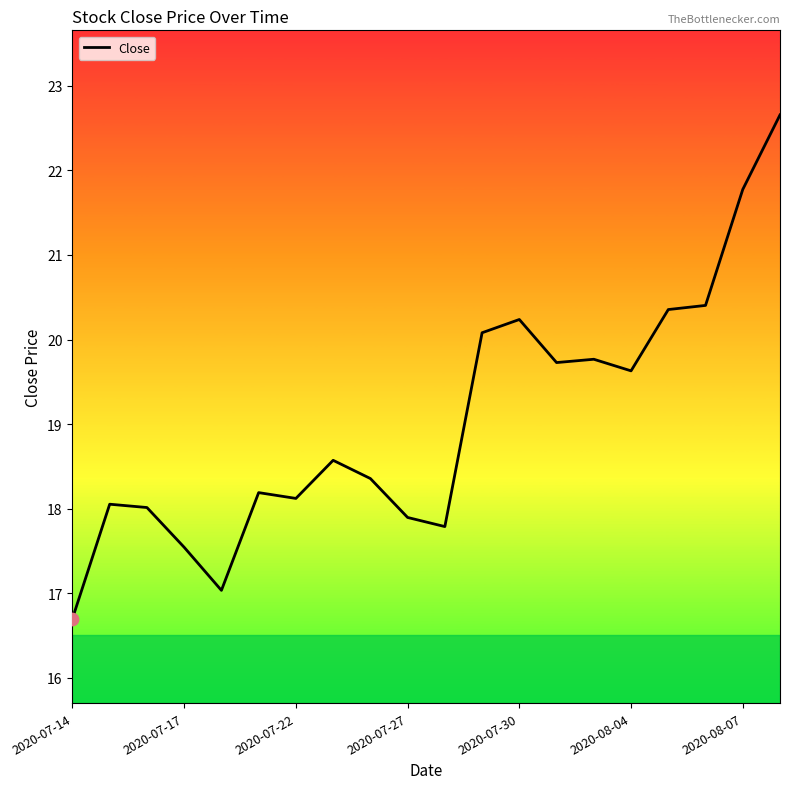

What is the greatest value displayed?

22.7